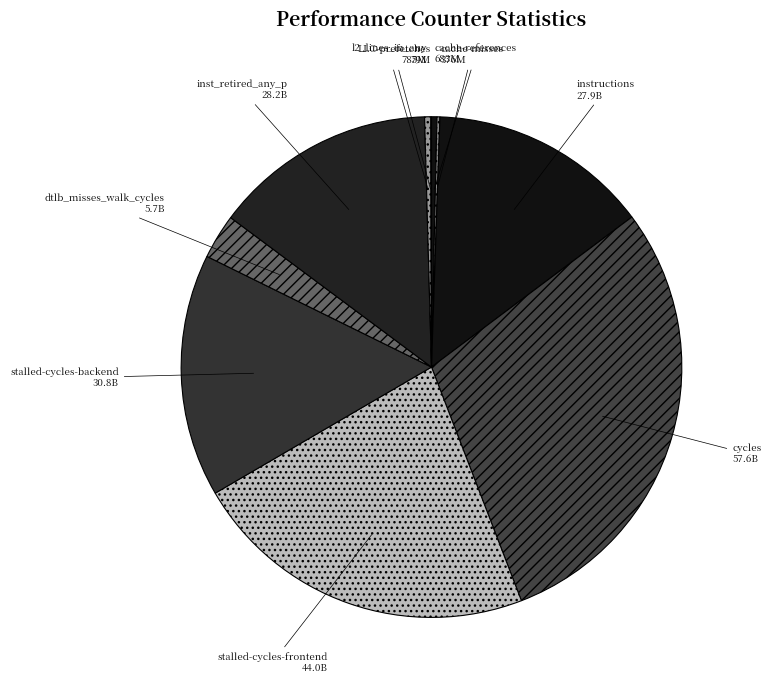

Is there a majority slice in this chart?

No